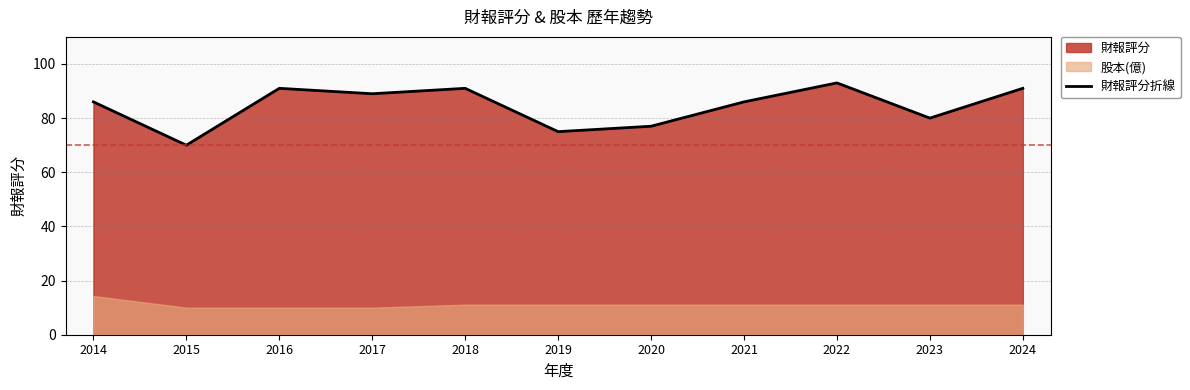

The value at 2021 is 115. True or false?

False